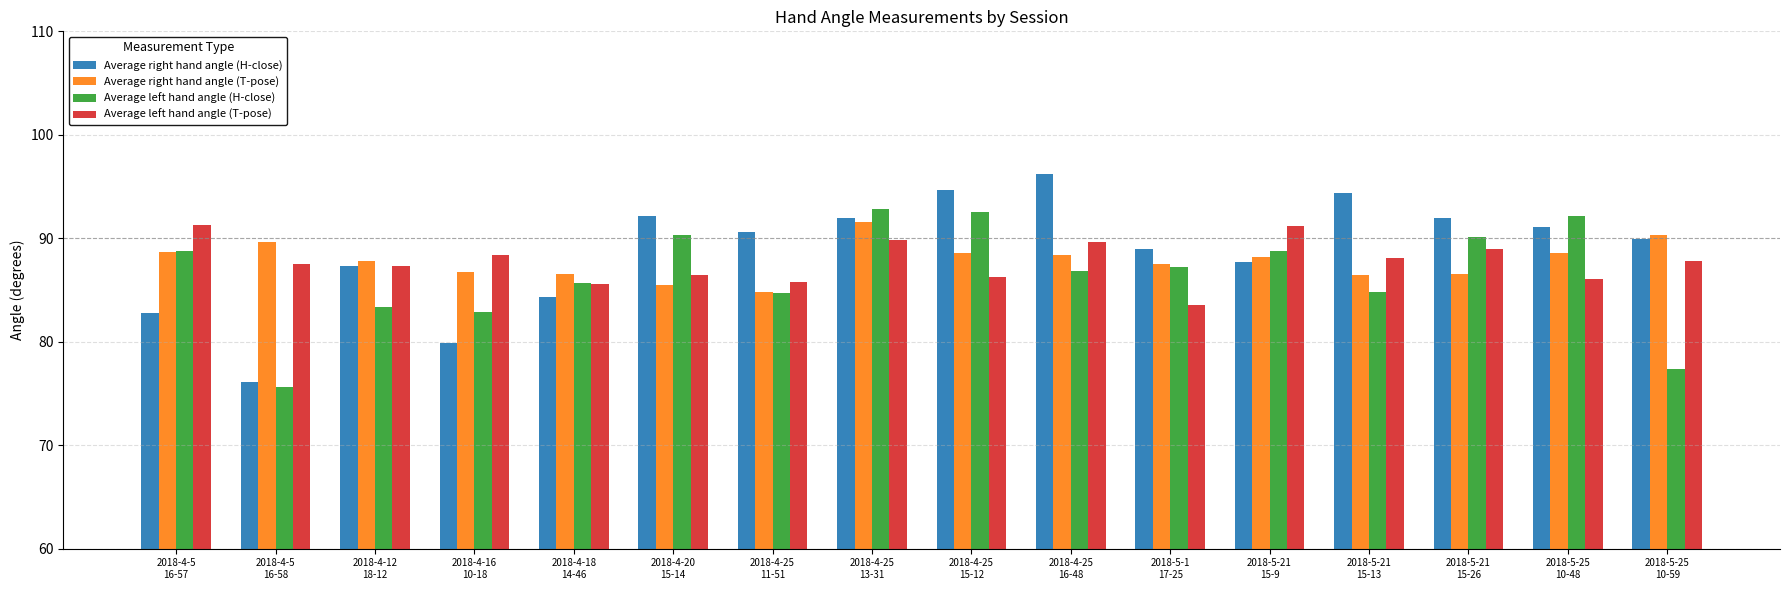

At which category does the chart reach its peak across all series?

2018-4-25
16-48